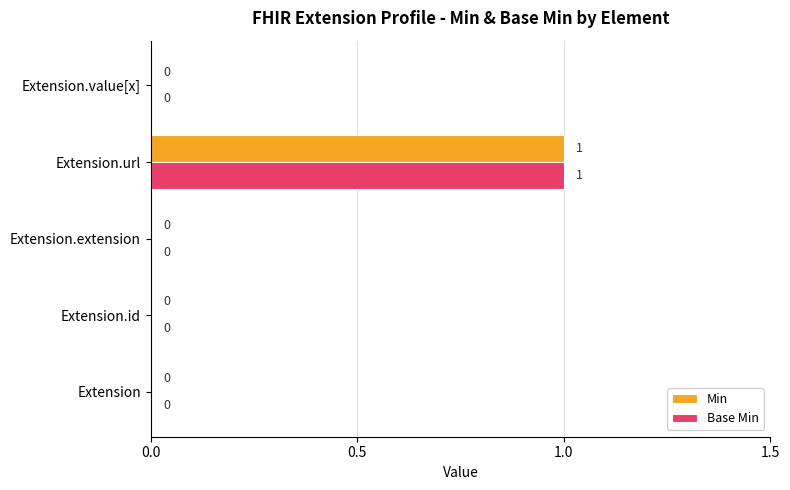

Which category has the highest value in the Min series?

Extension.url